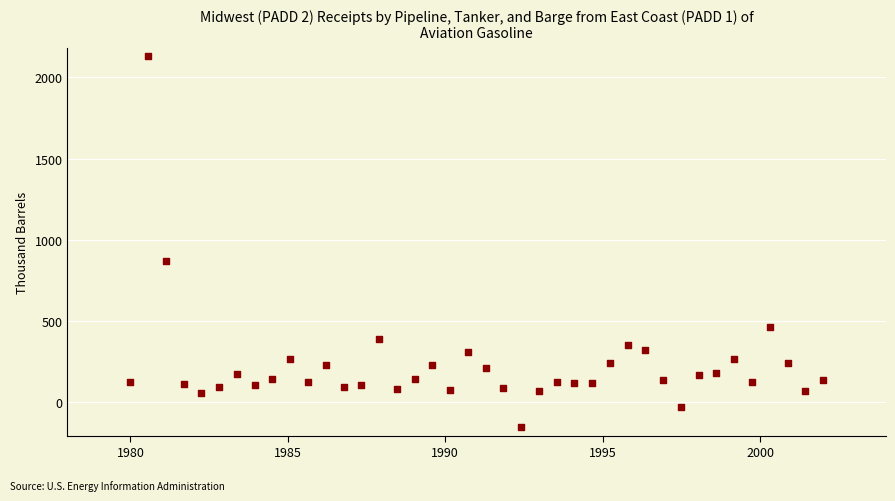

What Y value in the scatter plot is closest to 986?

869.0